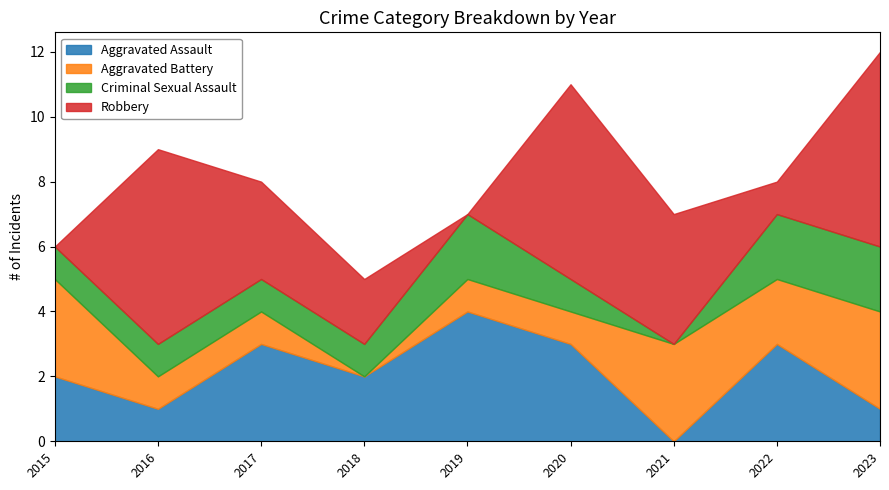

Which category has the highest value in the Aggravated Assault series?

2019